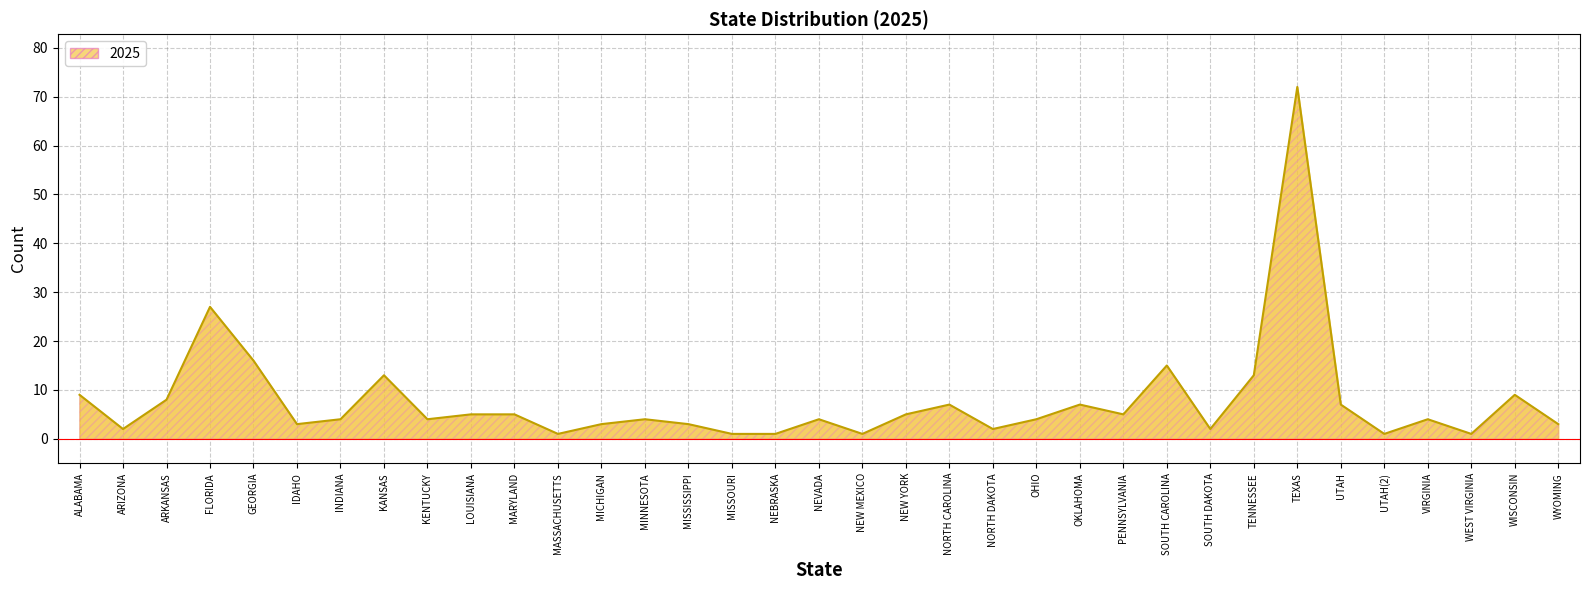

Is it true that the value at TENNESSEE is 6?

False